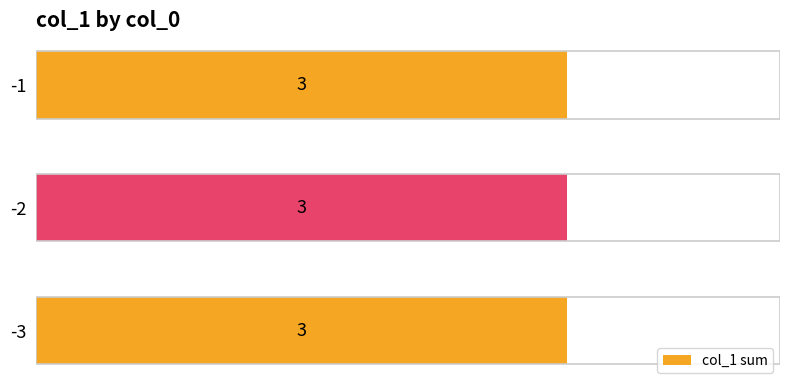

At which category does the chart reach its peak across all series?

-3